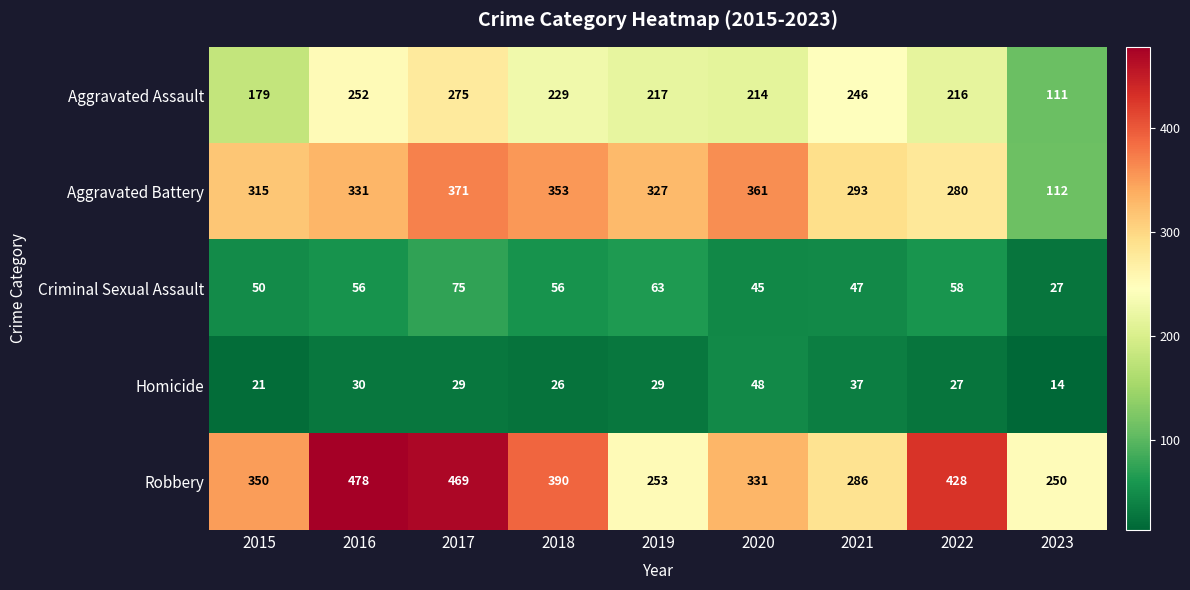

Rank the series at 2019 from highest to lowest value.

Aggravated Battery, Robbery, Aggravated Assault, Criminal Sexual Assault, Homicide